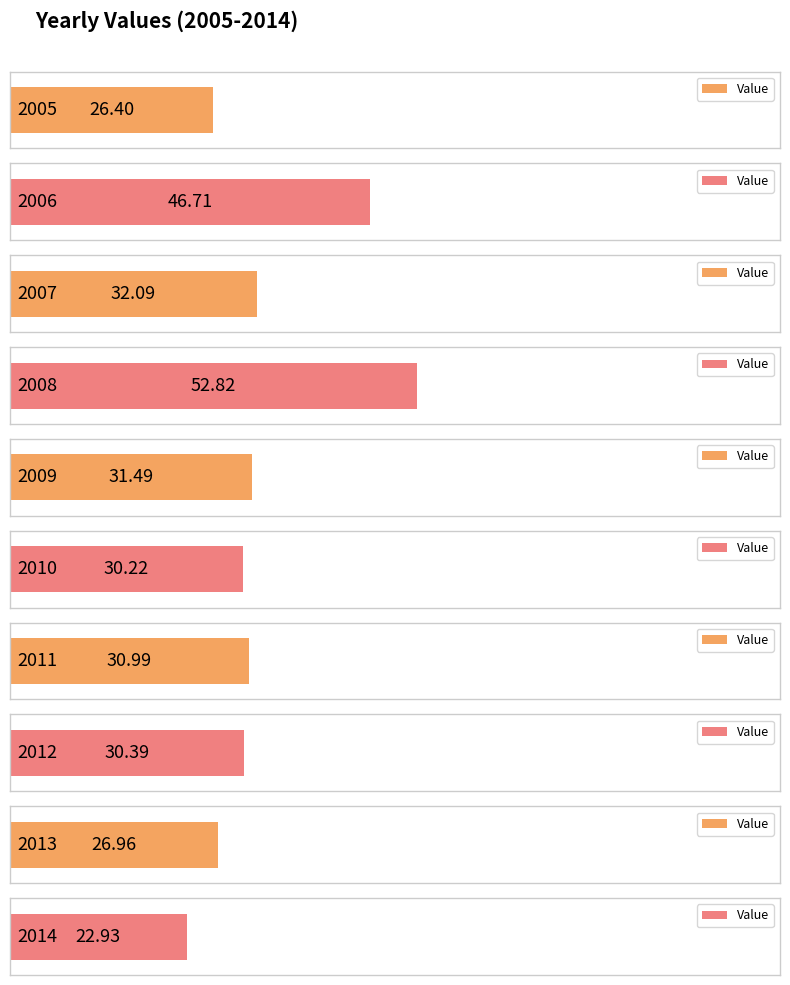

Which label corresponds to the smallest value in the chart?

2014